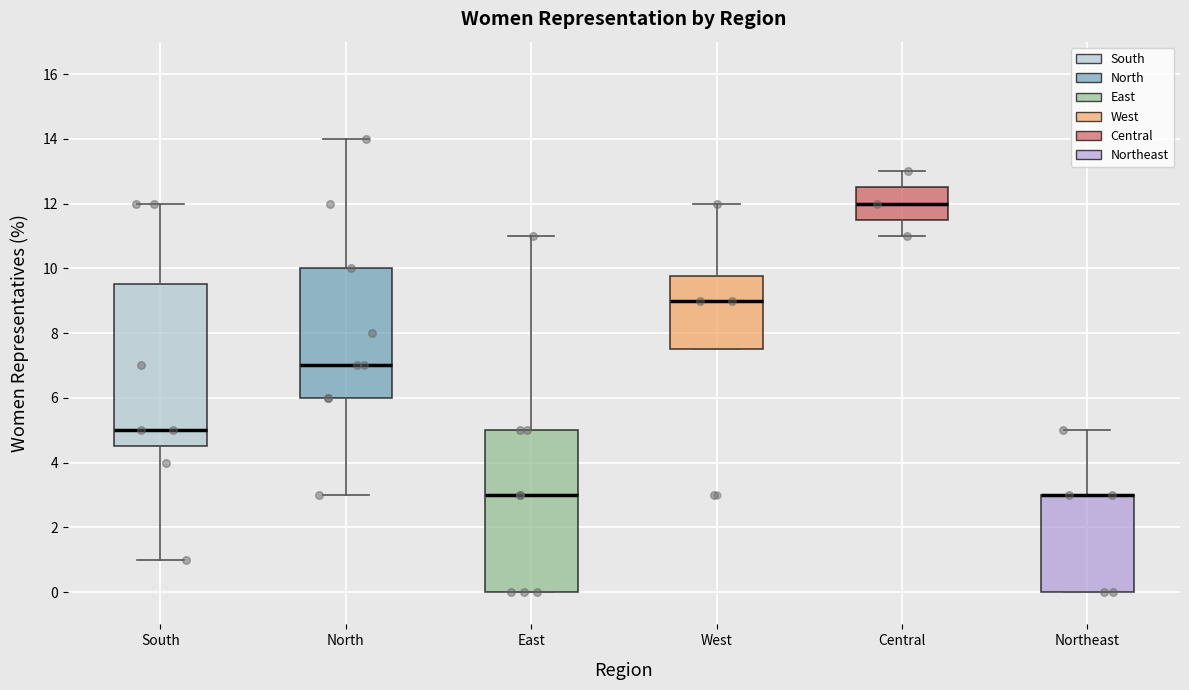

Where is the upper edge of the box for Northeast on the y-axis? The values are not printed on the chart, so give them approximately, as read against the axis.

3.0